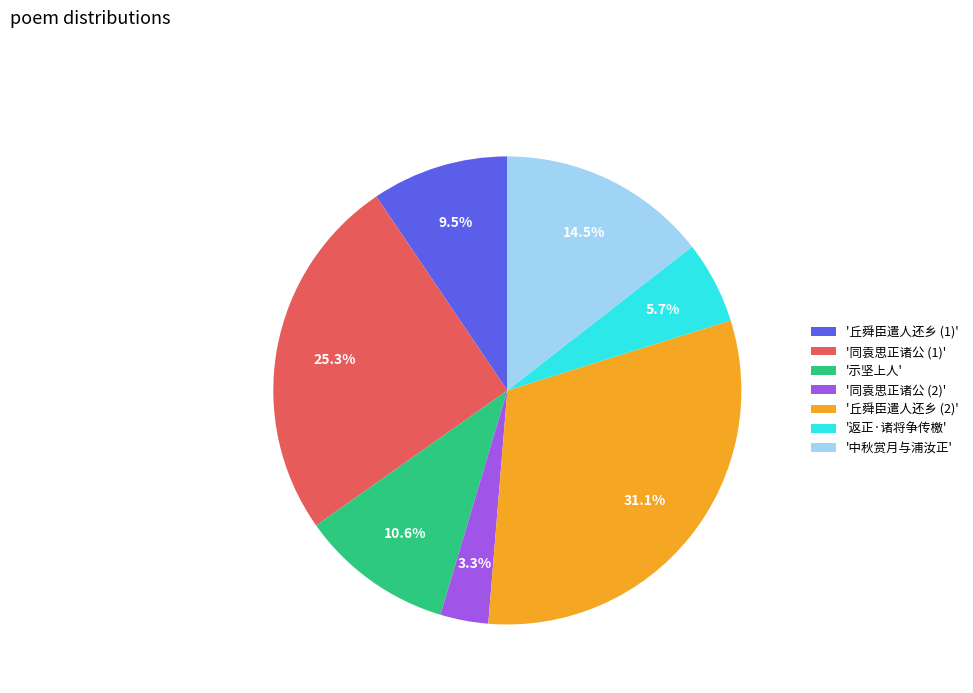

Is '同袁思正诸公 (2)' the majority of the pie?

No